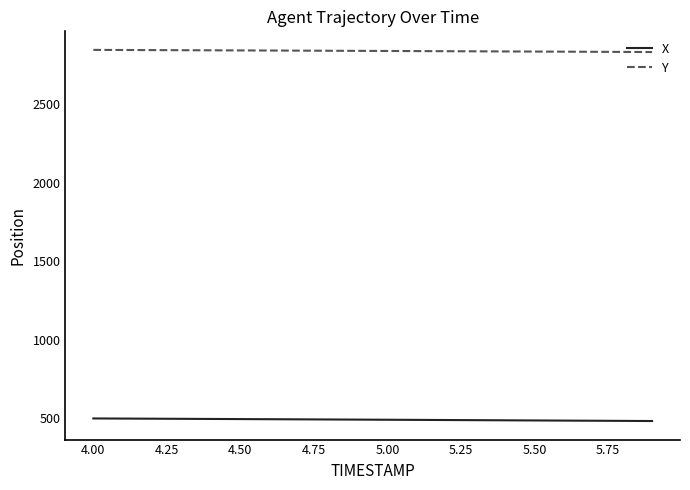

True or false: Y and X cross at least once.

False